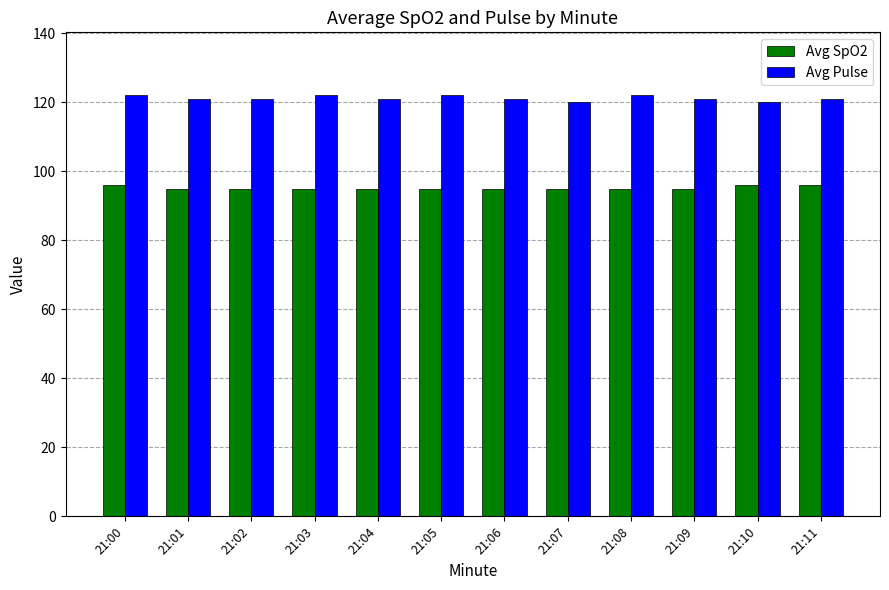

What are all the series names shown in the legend?

Avg SpO2, Avg Pulse